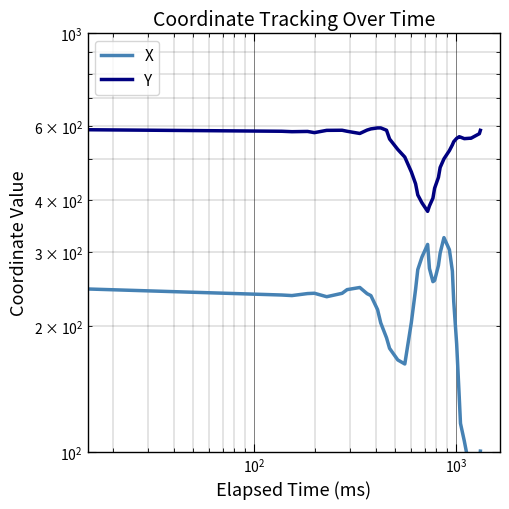

True or false: X and Y intersect in this chart.

False